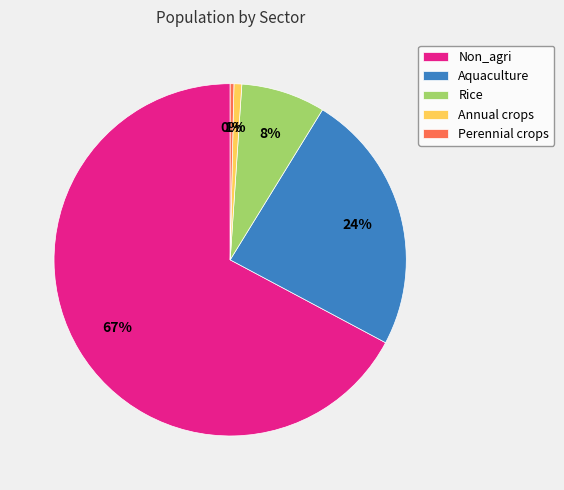

What percentage is the Rice slice, to the nearest percent?

8%